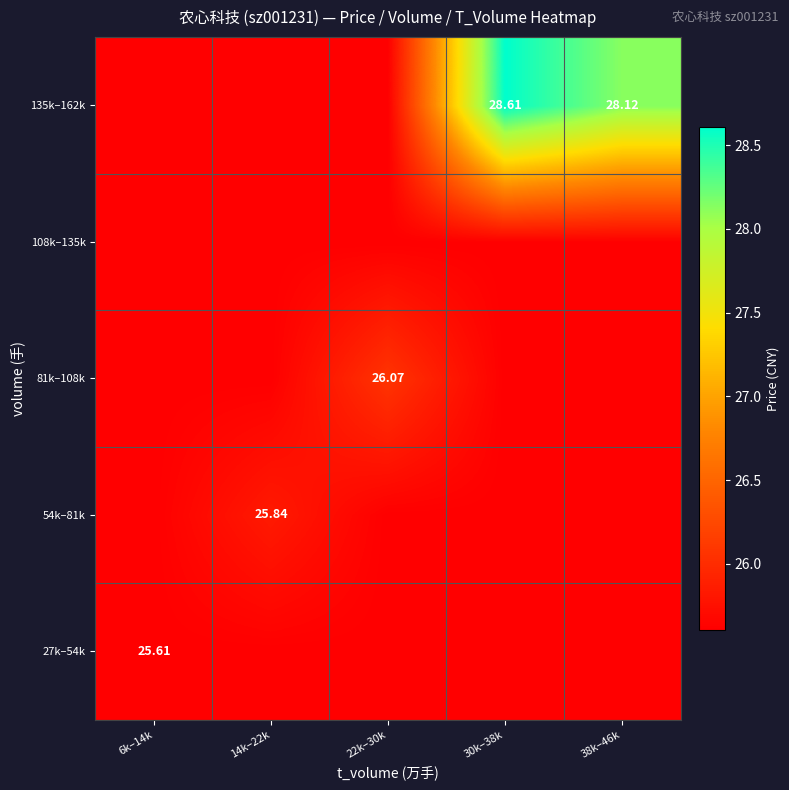

At which label does 135k–162k reach its minimum?

6k–14k